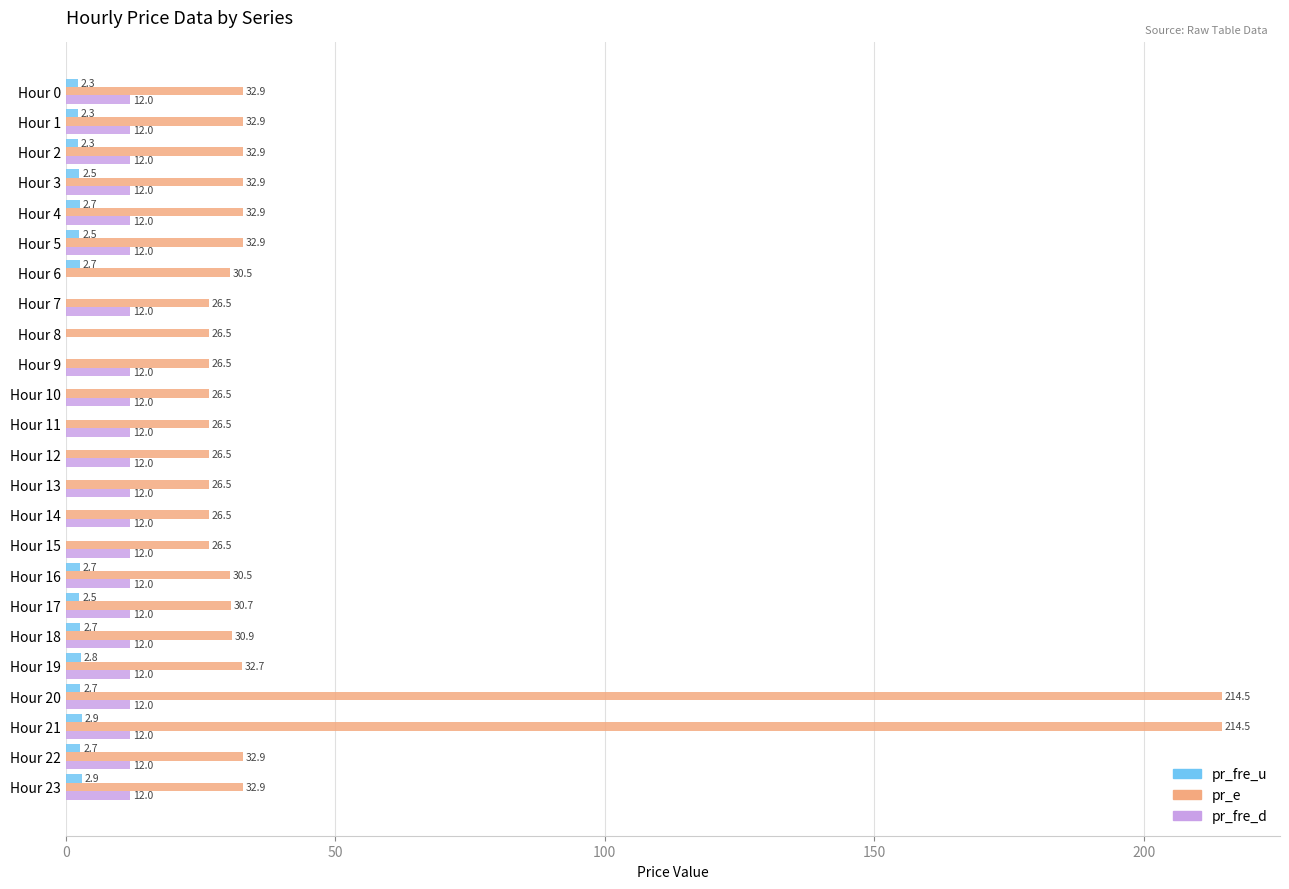

What is the sum of the pr_e values at Hour 23 and Hour 22?

65.8